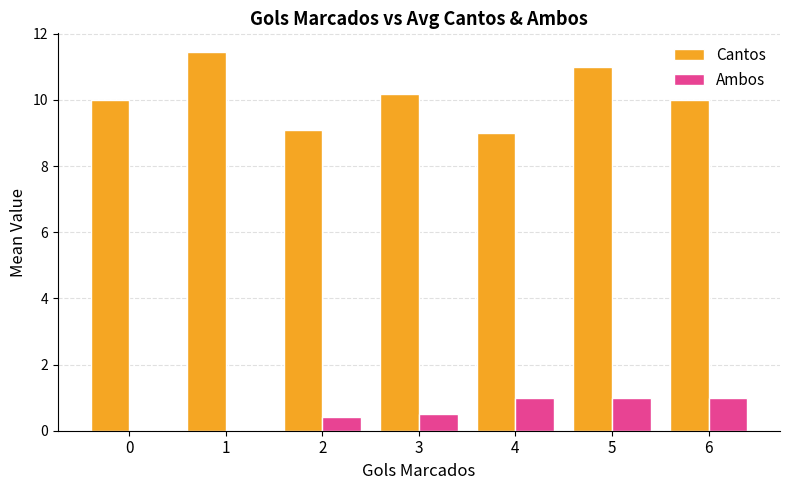

The value of Ambos at 3 is 0.5. True or false?

True